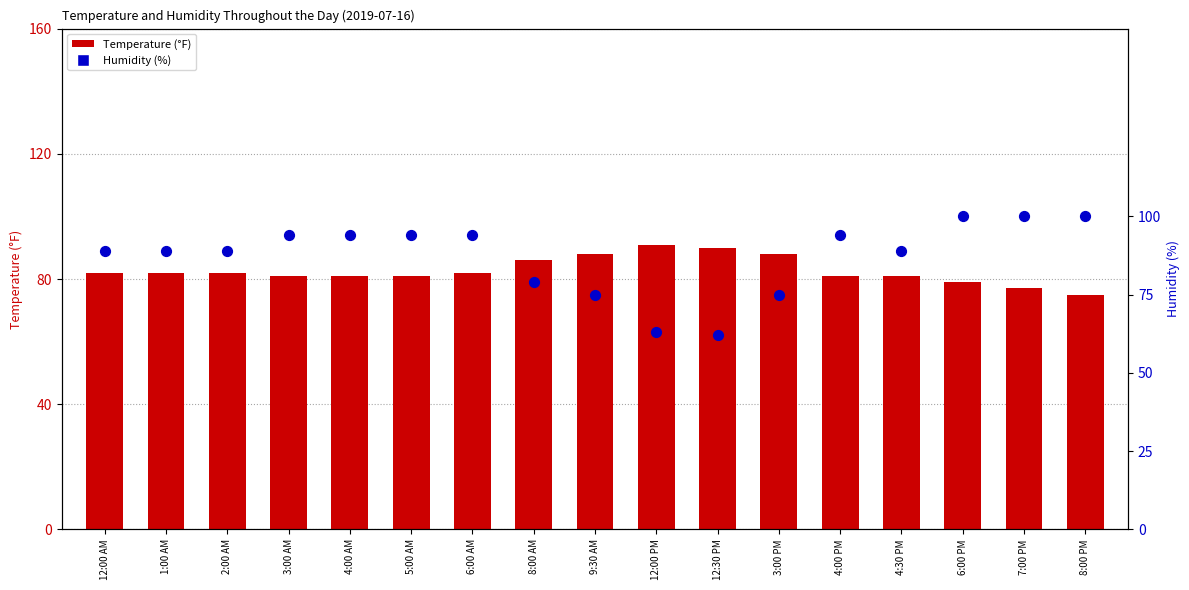

What are all the series names shown in the legend?

Temperature, Humidity